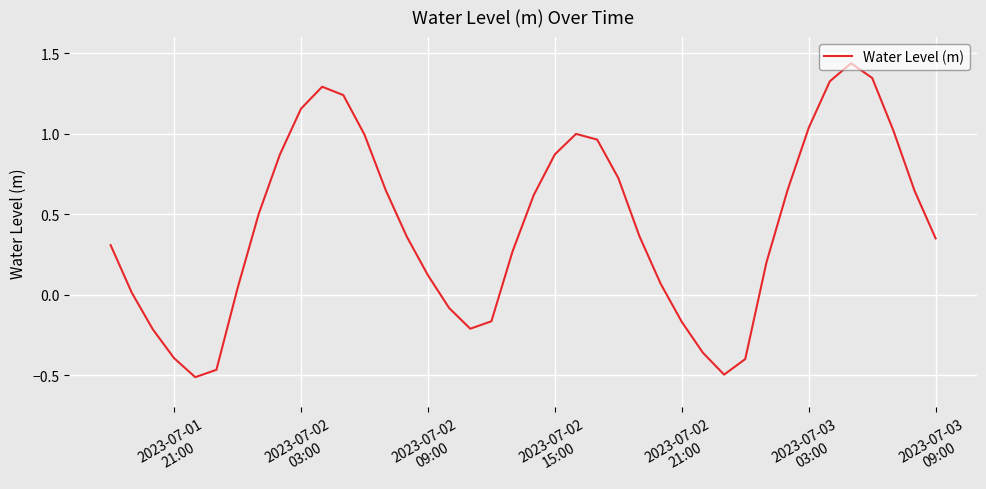

What is the difference between the maximum and minimum values?

1.9